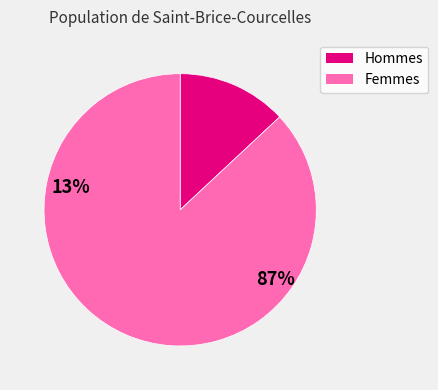

Is there a majority slice in this chart?

Yes